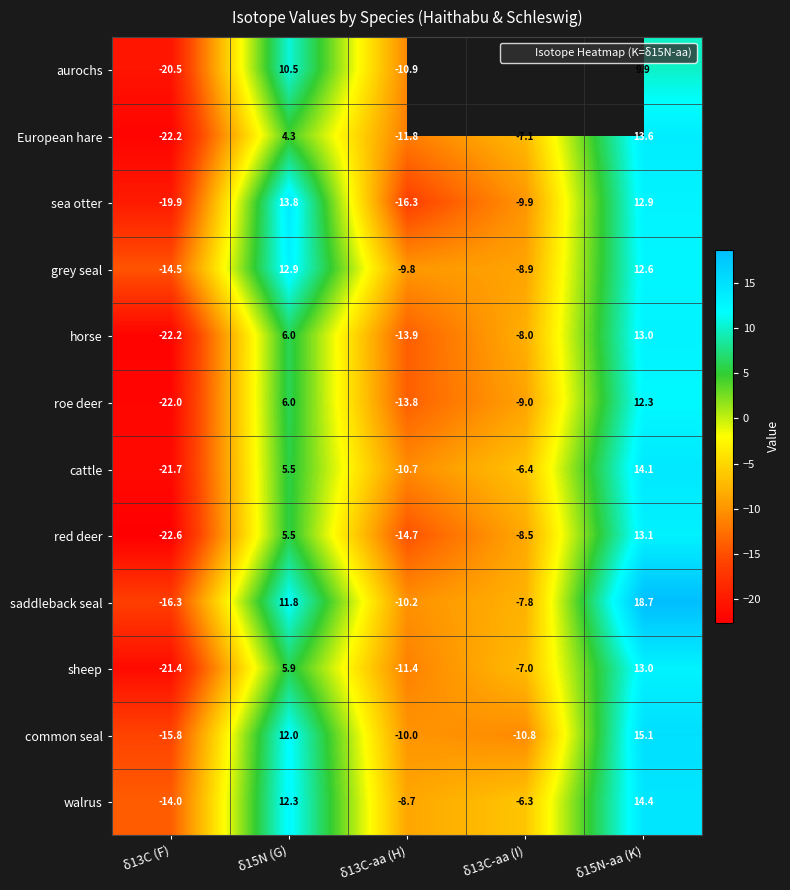

How many values in sheep are above zero?

2